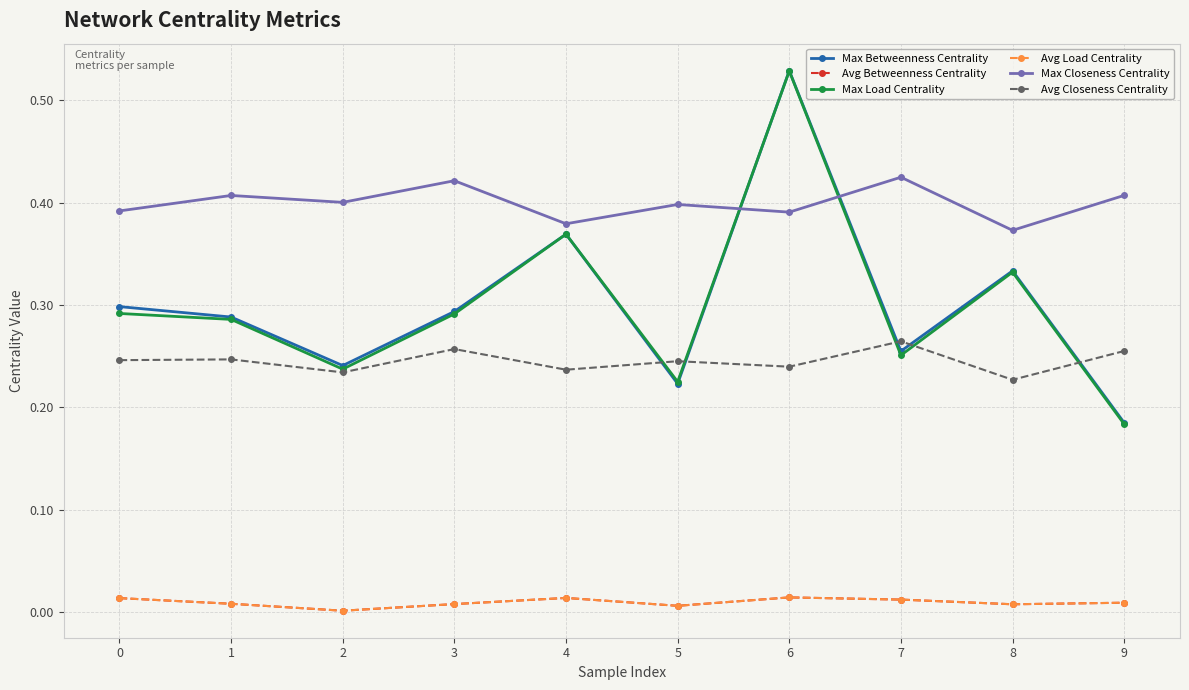

At which label does Max Load Centrality reach its peak?

6